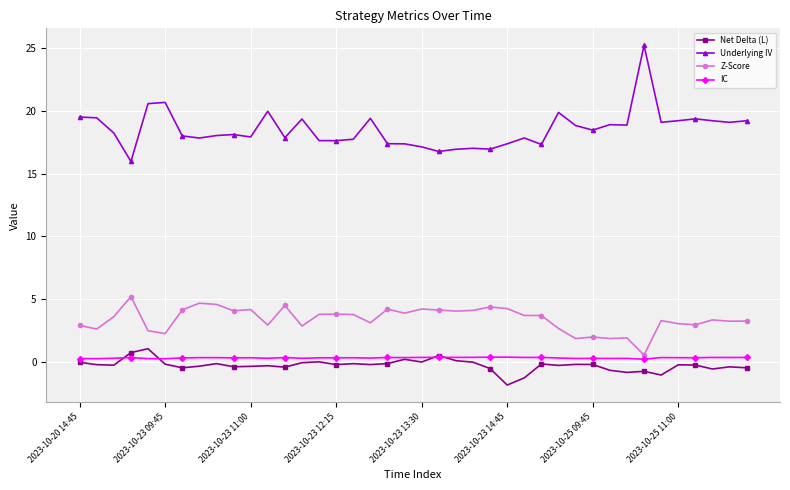

What is the value of the Net Delta (L) point at the 13th from the left?

-0.4